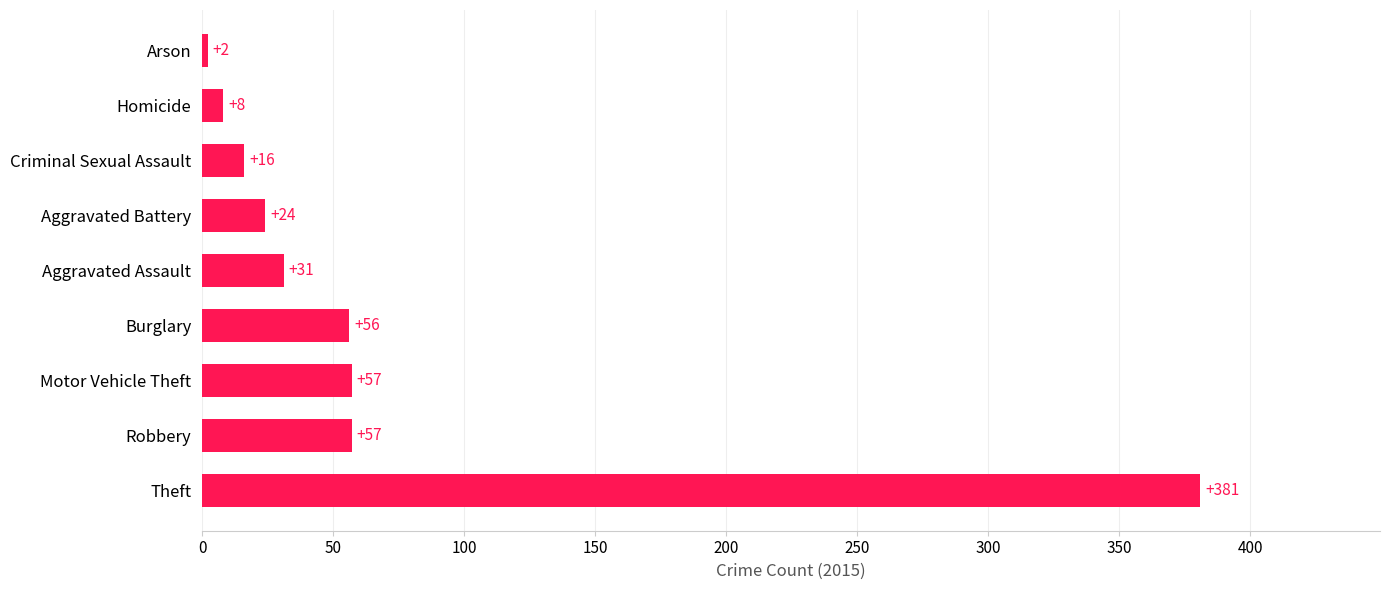

What is the difference between the maximum and minimum values?

379